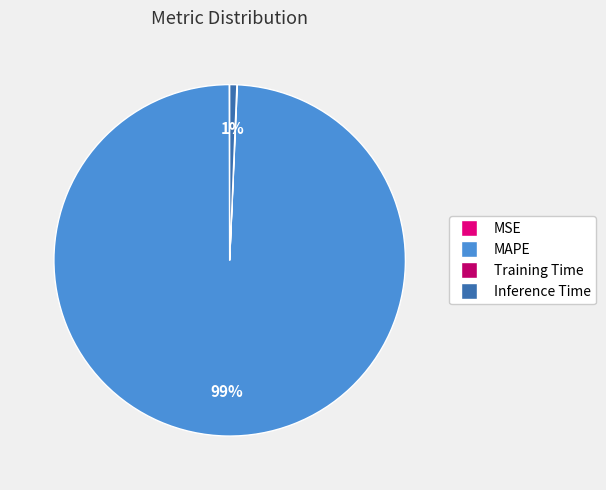

Which slice represents more than half of the pie?

MAPE